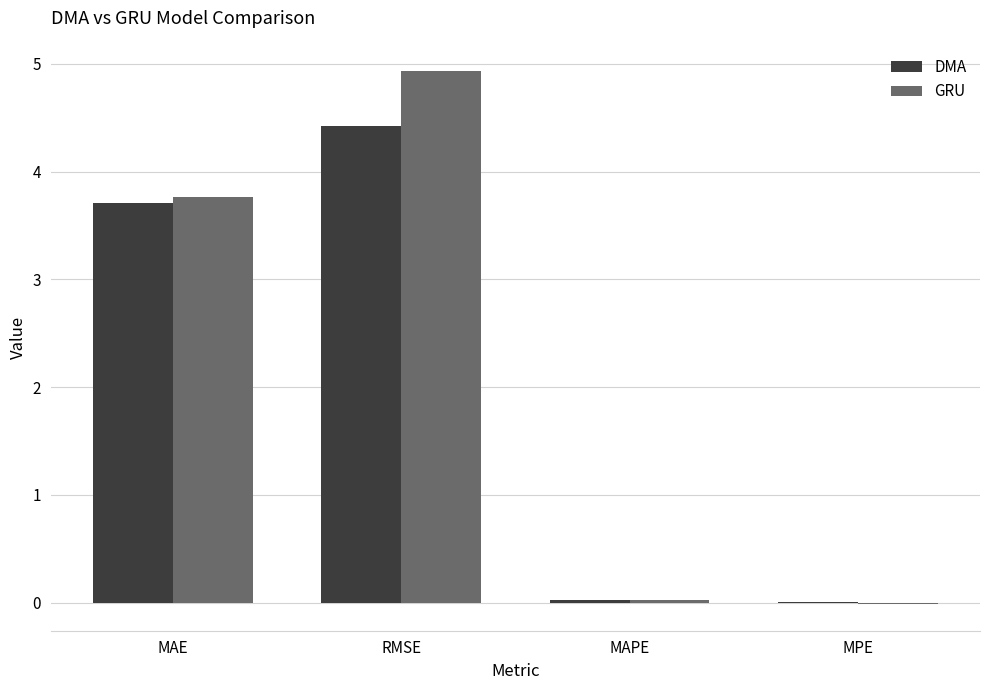

At which category is the sum across all series the highest?

RMSE